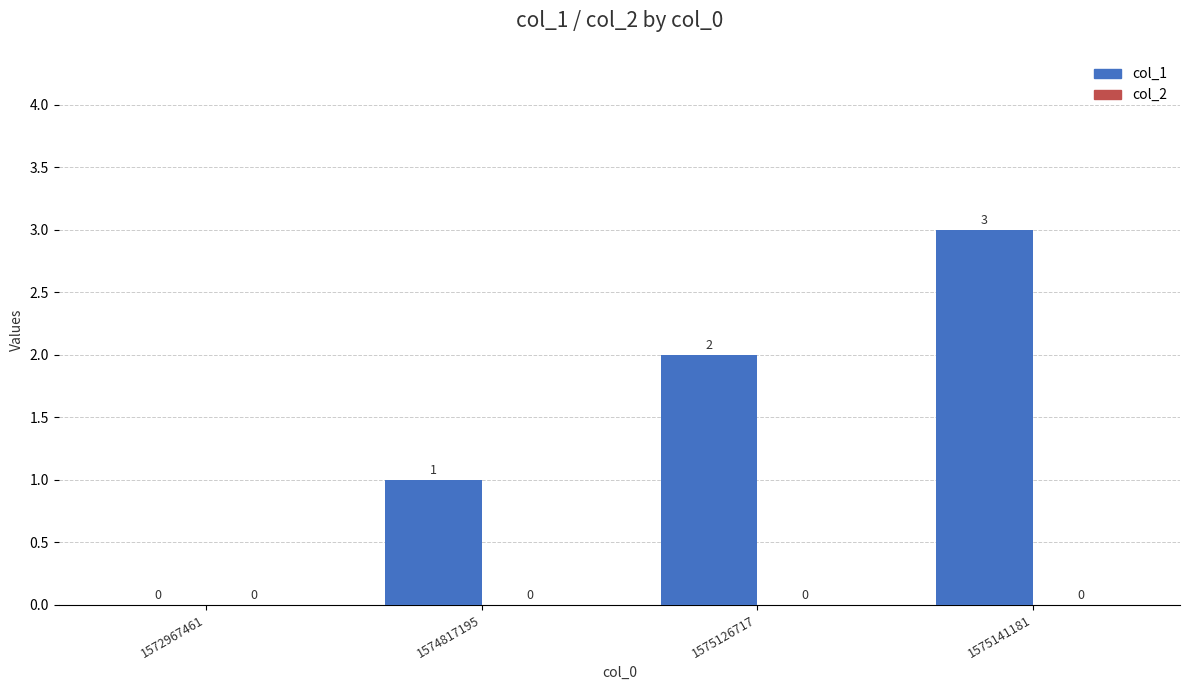

What is the maximum value shown in the chart?

3